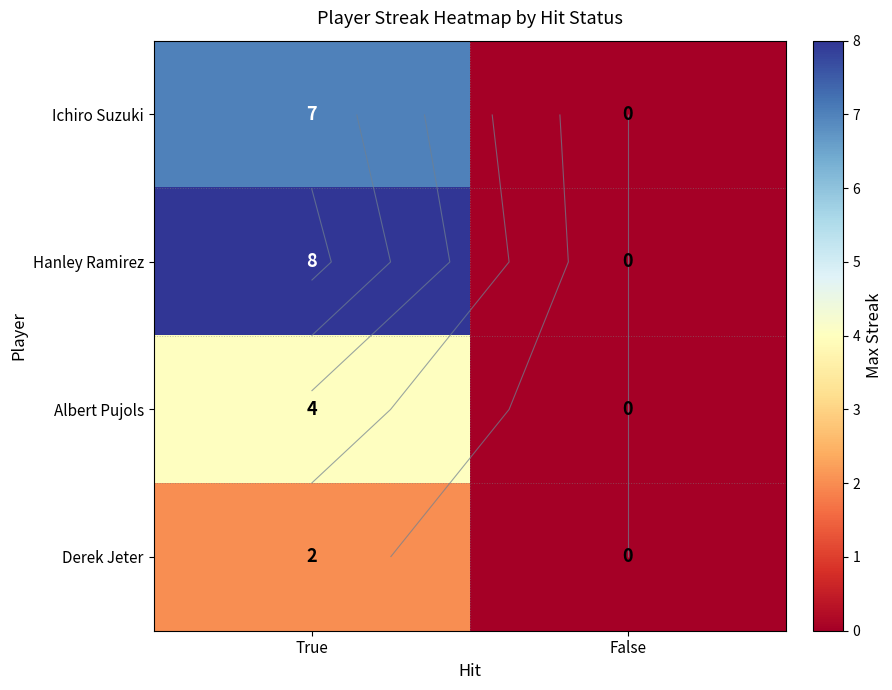

What is the total value across all series at True?

21